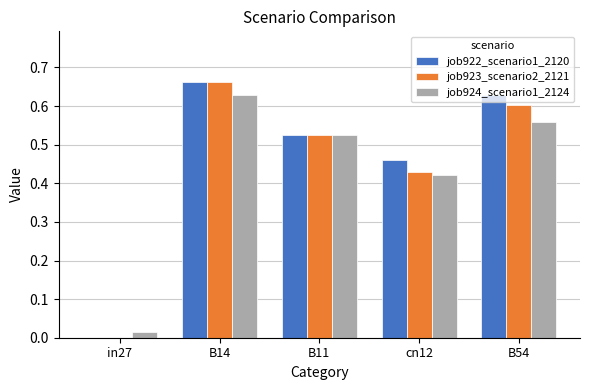

Is the value of job923_scenario2_2121 at cn12 greater than the value of job924_scenario1_2124 at B11?

No